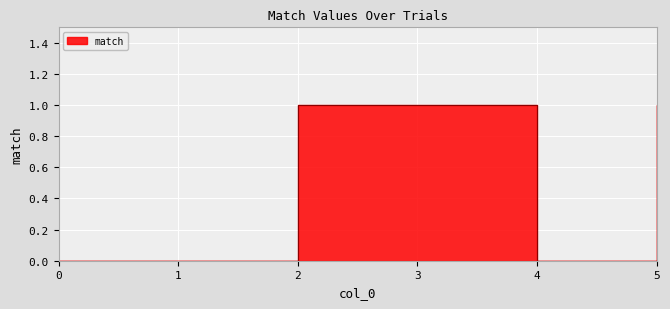

True or false: there are more than 1 points higher than both neighbors.

False